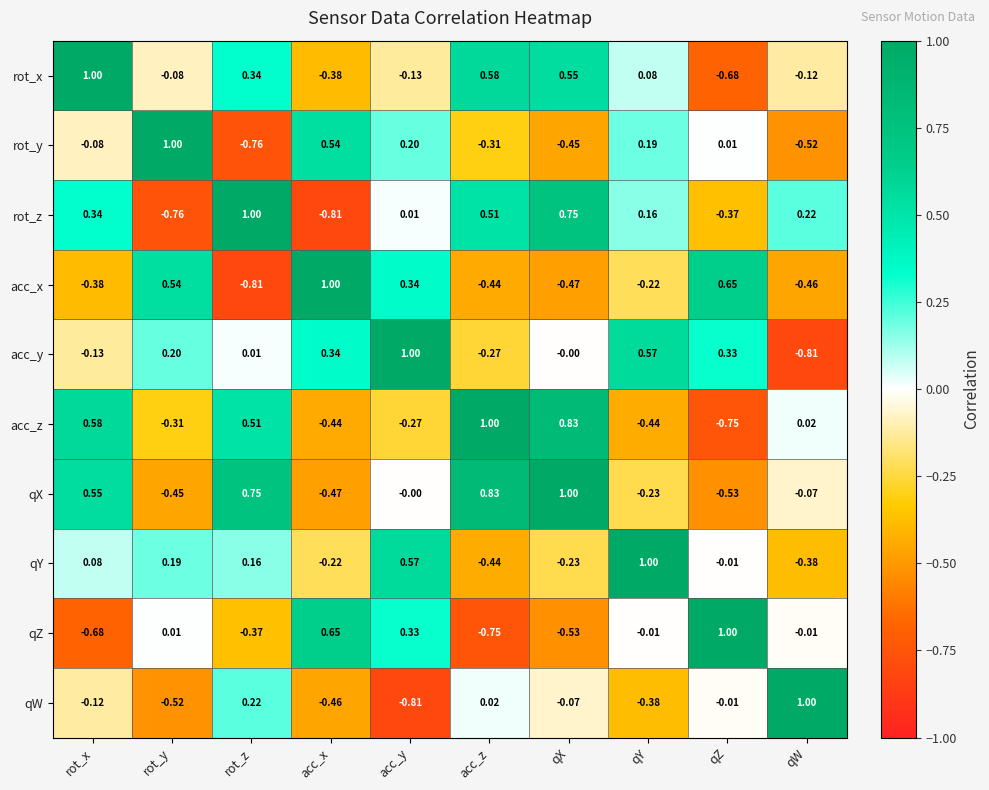

At rot_z, list the series in order from smallest to largest.

acc_x, rot_y, qZ, acc_y, qY, qW, rot_x, acc_z, qX, rot_z